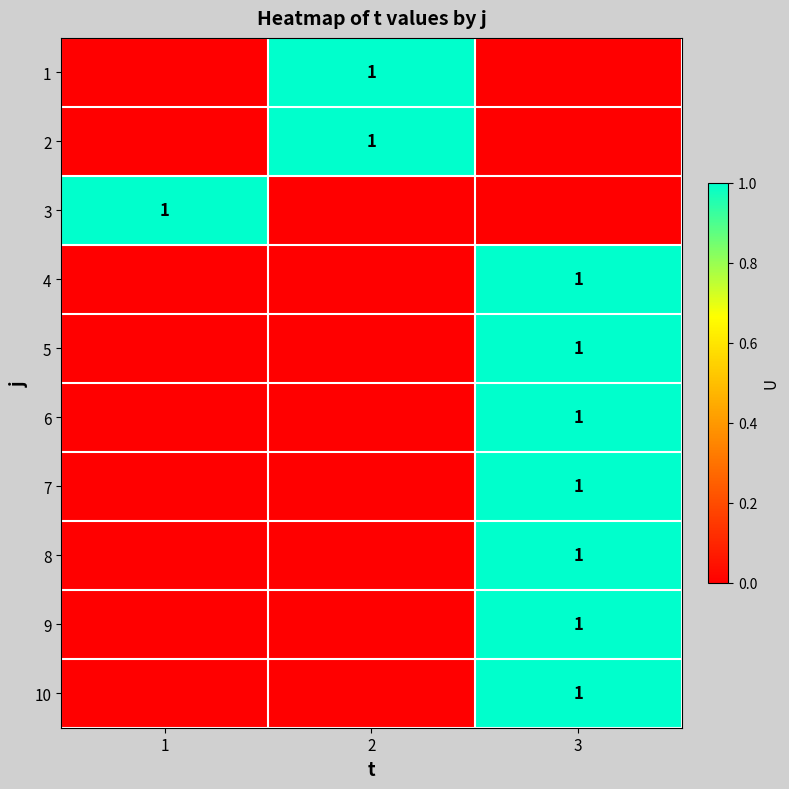

Count the number of categories in the chart.

3